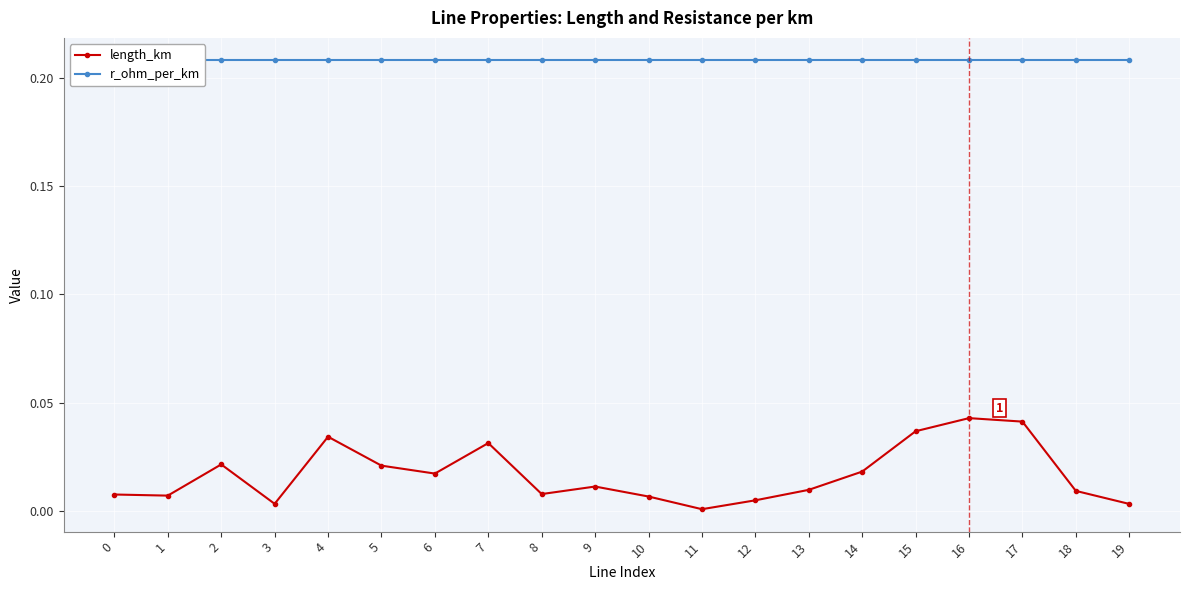

The value of length_km at 4 is 0.1. True or false?

False